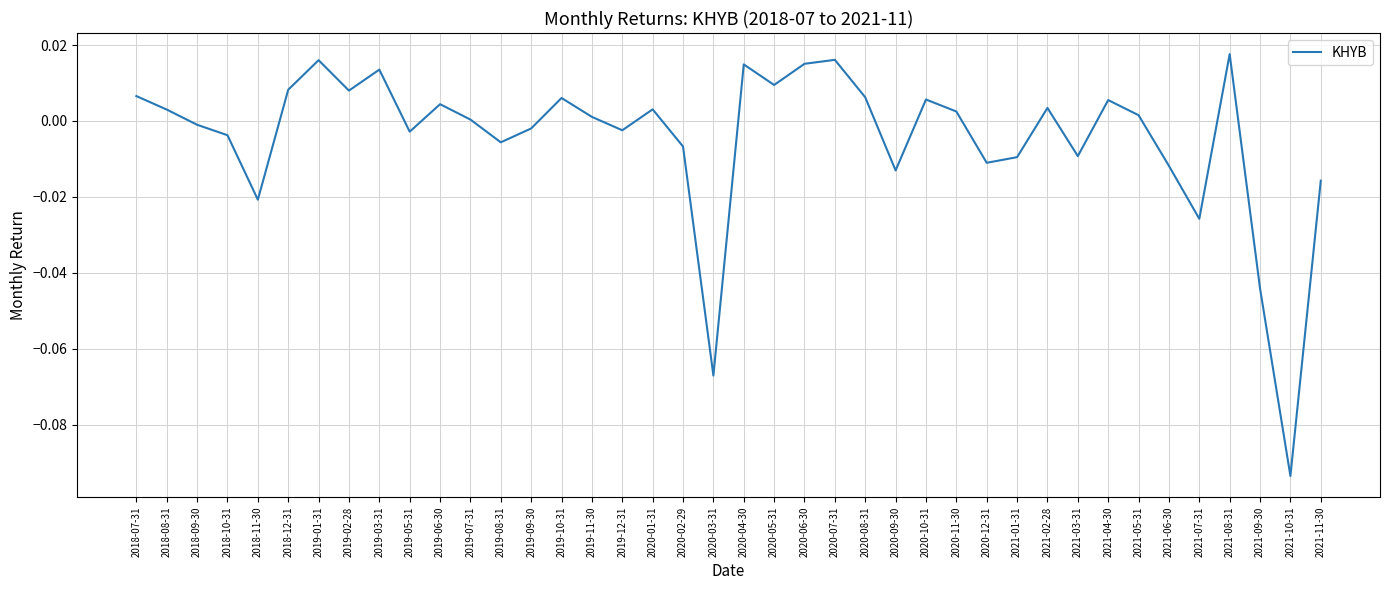

What is the difference between the maximum and second lowest values?

0.1